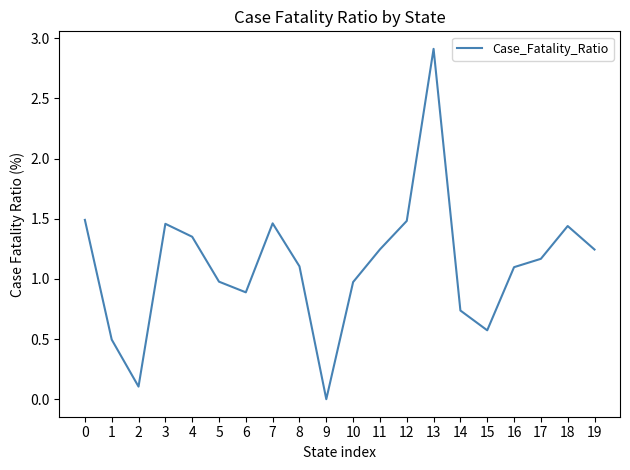

Which label corresponds to the smallest value in the chart?

9